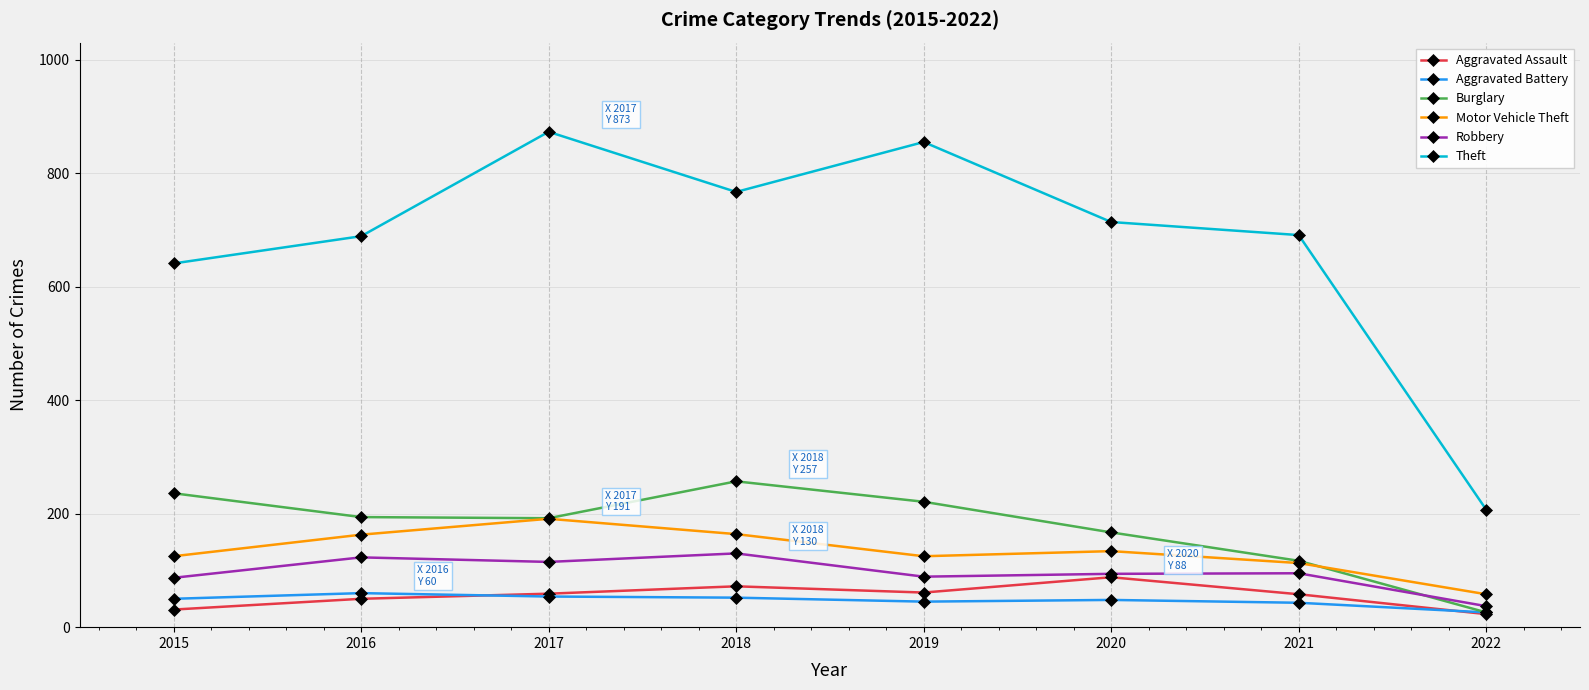

What is the sum of all Aggravated Assault values?

442